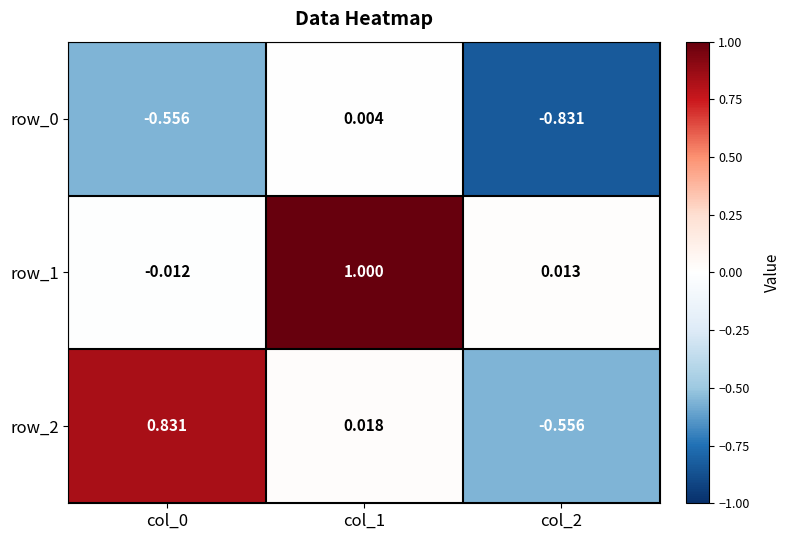

Is the value of row_0 at col_2 greater than the value of row_1 at col_2?

No